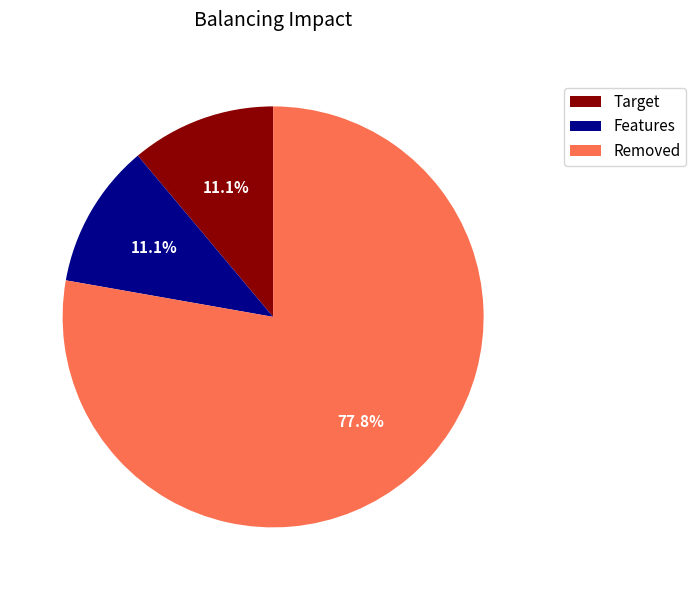

Is there any slice that represents more than half of the pie?

Yes